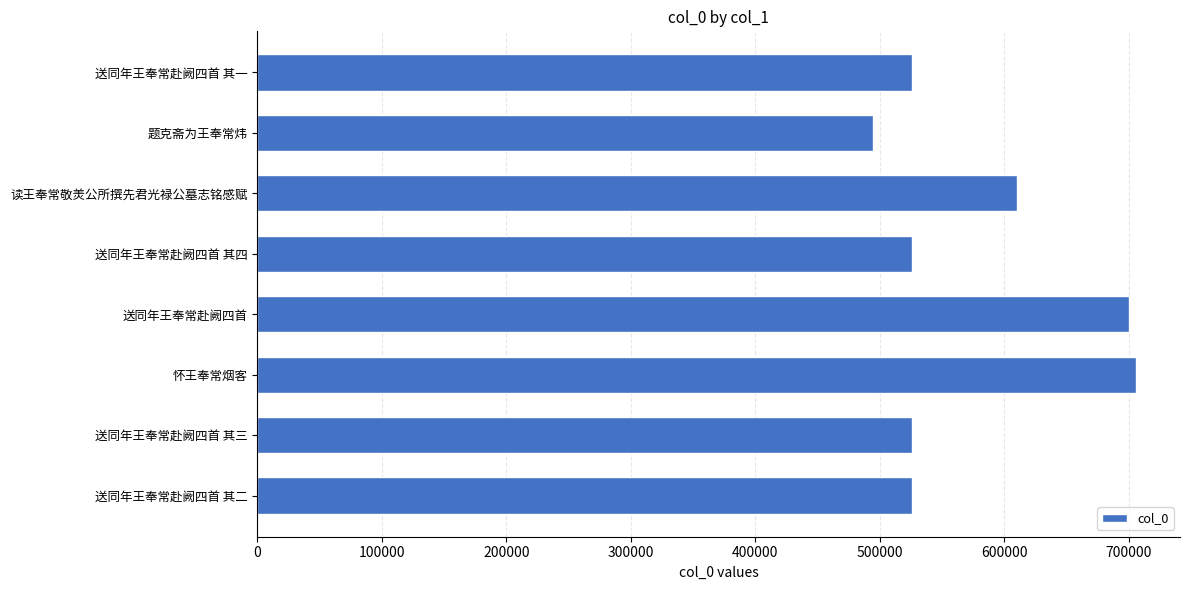

The chart shows a value of 291763 at 送同年王奉常赴阙四首 其一. True or false?

False